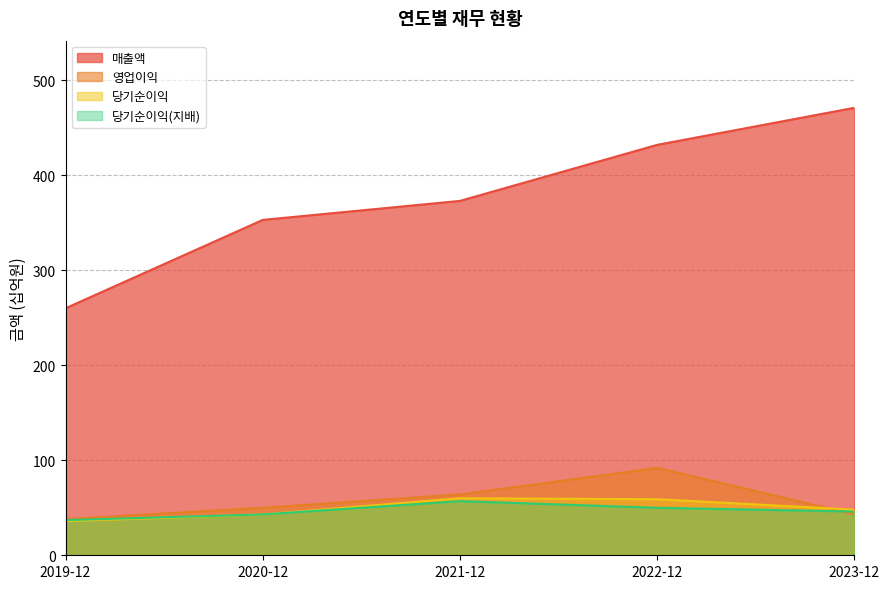

Reading left to right, transcribe all the data shown in this chart.

매출액: 2019-12=260	2020-12=353	2021-12=373	2022-12=432	2023-12=471
영업이익: 2019-12=38	2020-12=50	2021-12=64	2022-12=92	2023-12=43
당기순이익: 2019-12=36	2020-12=43	2021-12=60	2022-12=59	2023-12=48
당기순이익(지배): 2019-12=37	2020-12=43	2021-12=57	2022-12=50	2023-12=46